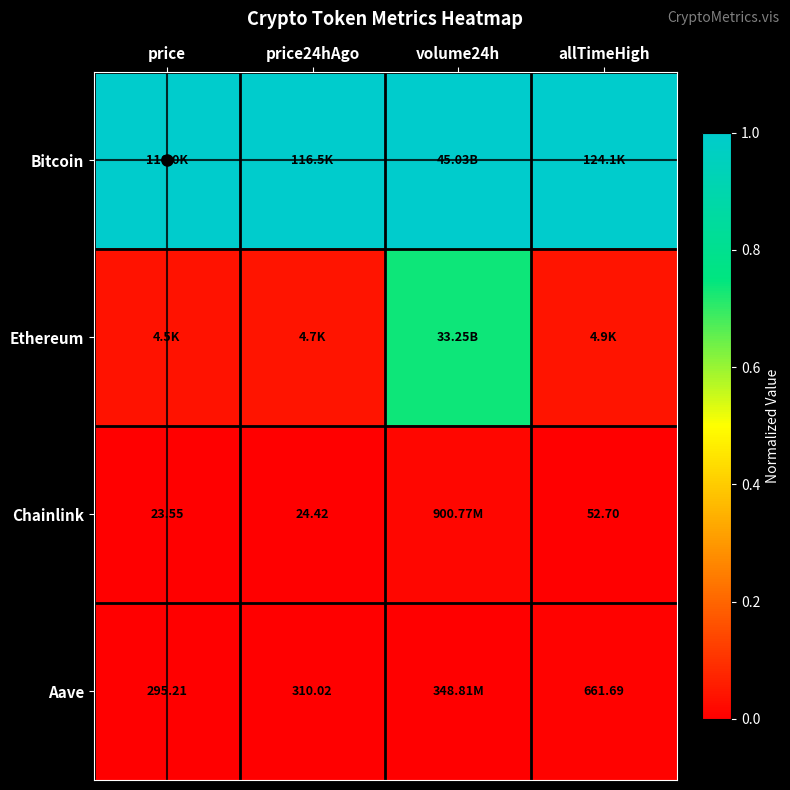

True or false: Bitcoin has a value of 1.4 at price24hAgo.

False